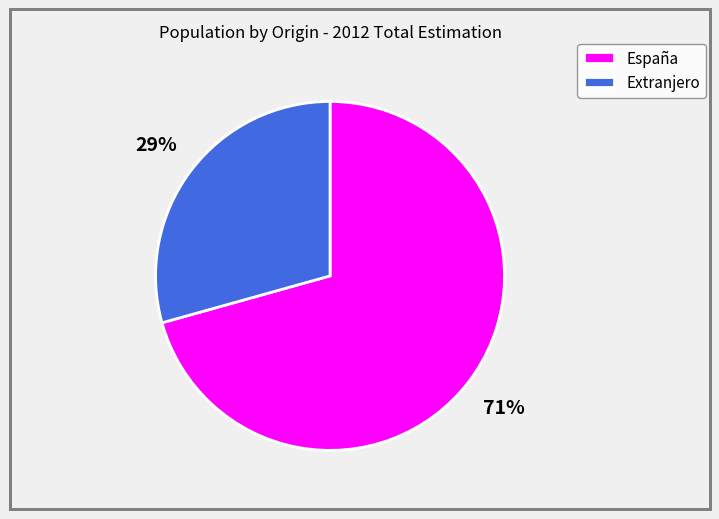

Do Extranjero and España together represent more than half of the pie?

Yes